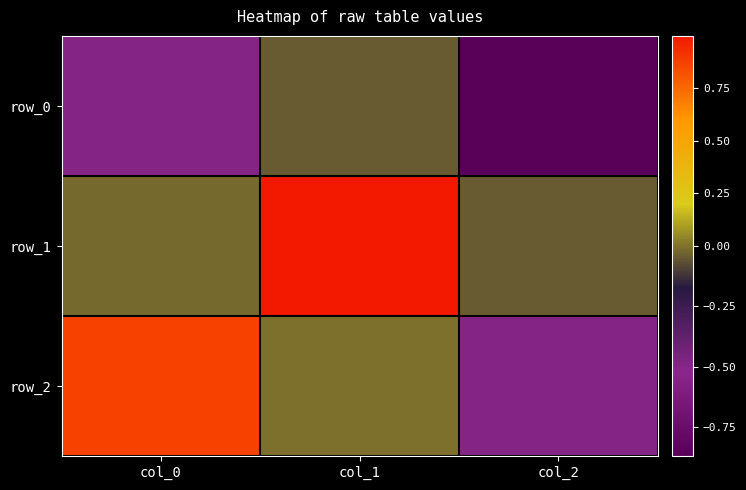

How many categories are shown in the chart?

3